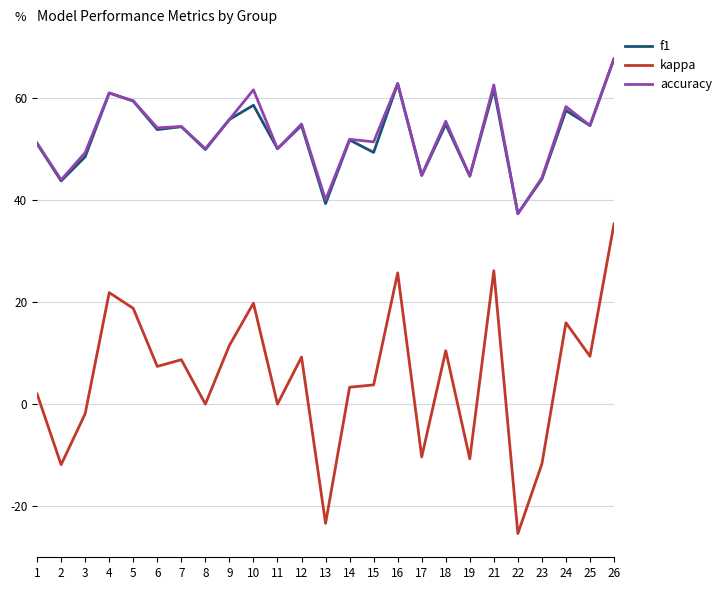

True or false: kappa and accuracy intersect in this chart.

False